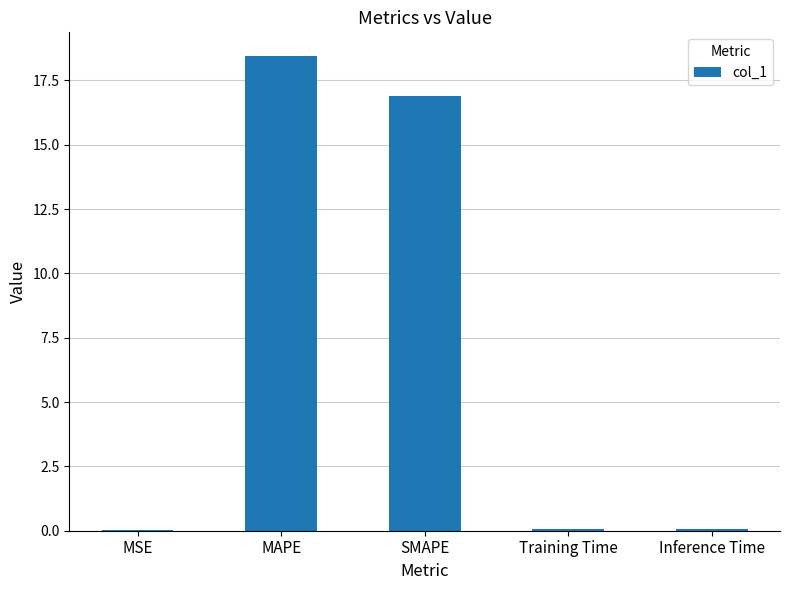

What is the change in value from MSE to Inference Time?

+0.1